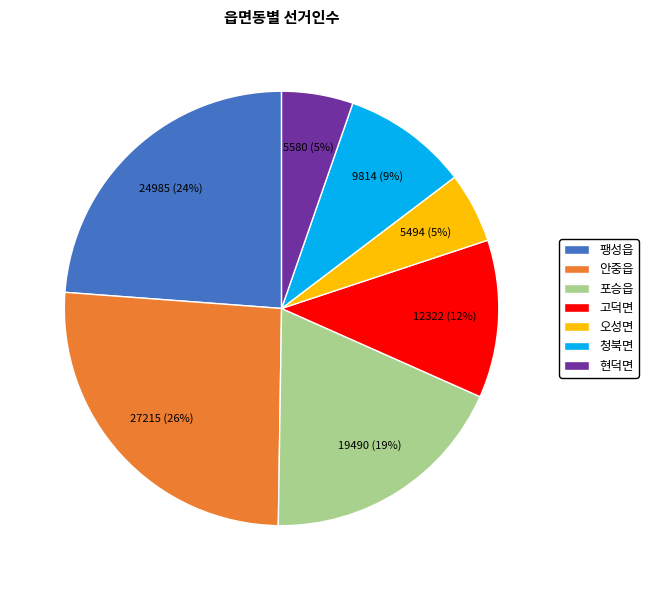

To the nearest percent, what is the difference between the largest and smallest slice percentages?

21%